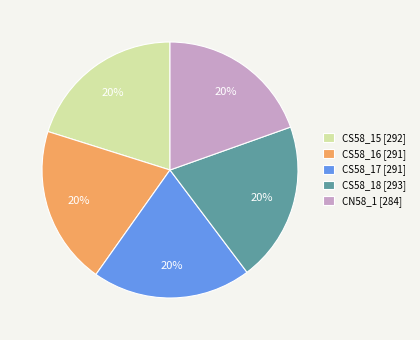

How many segments does this pie chart have?

5